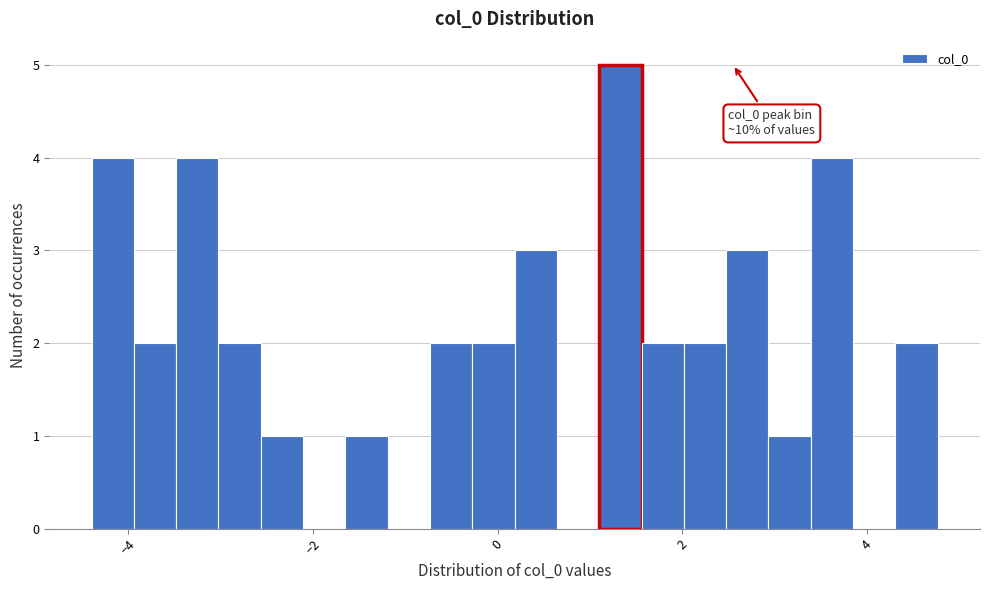

Around what value on the x-axis is the tallest bar? Give the approximate position of its centre, as read against the axis.

1.4